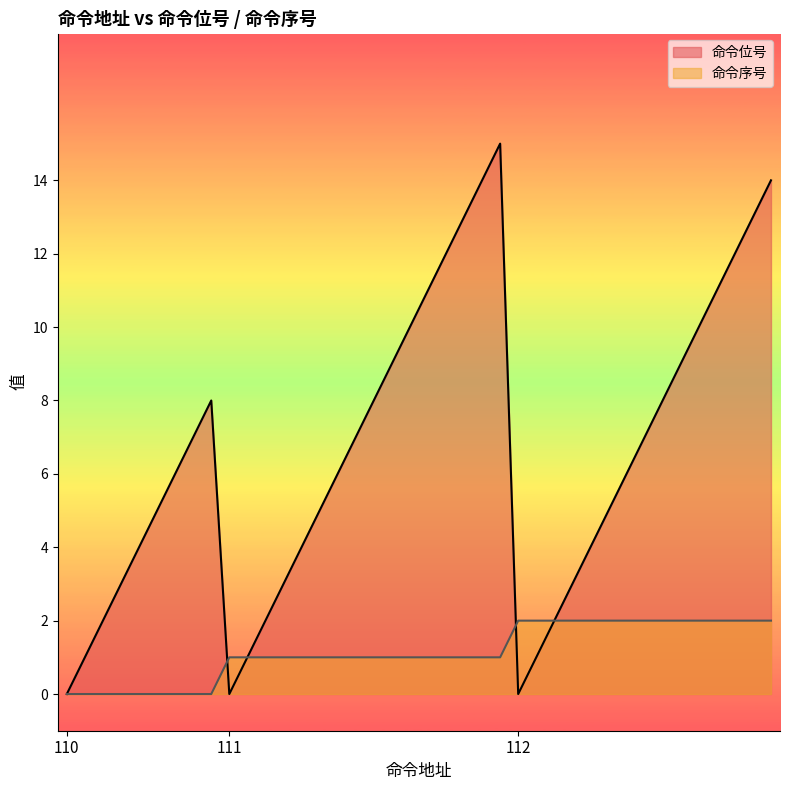

Which series has the largest range (max minus min)?

命令位号